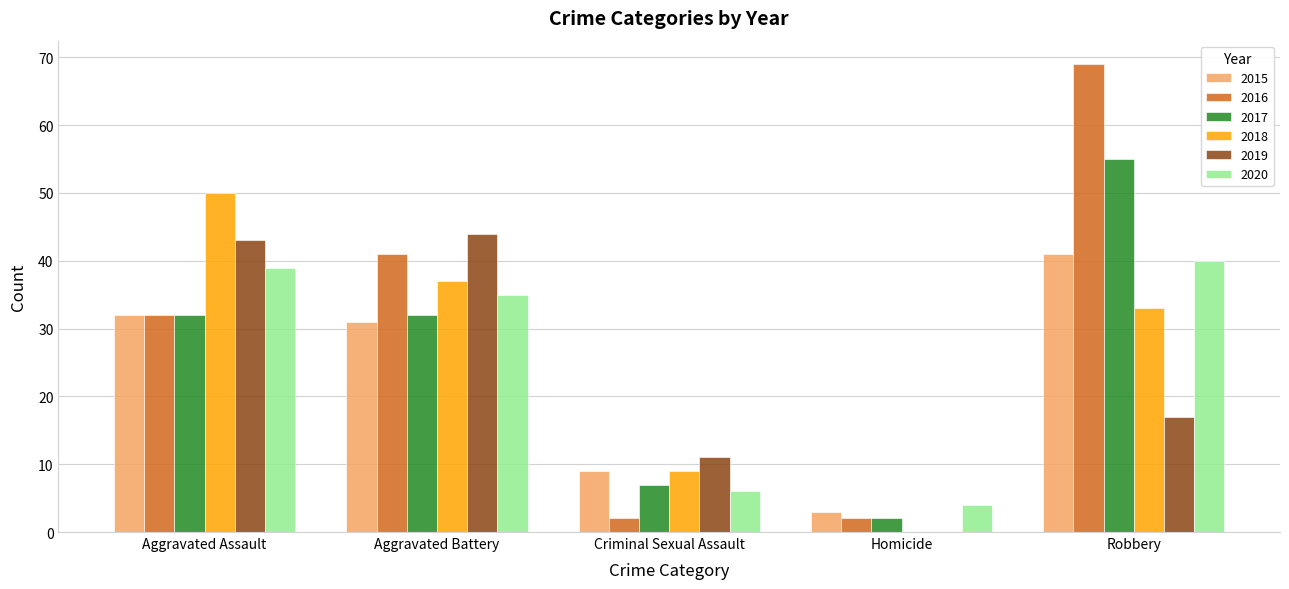

What is the highest value of the 2020 series?

40